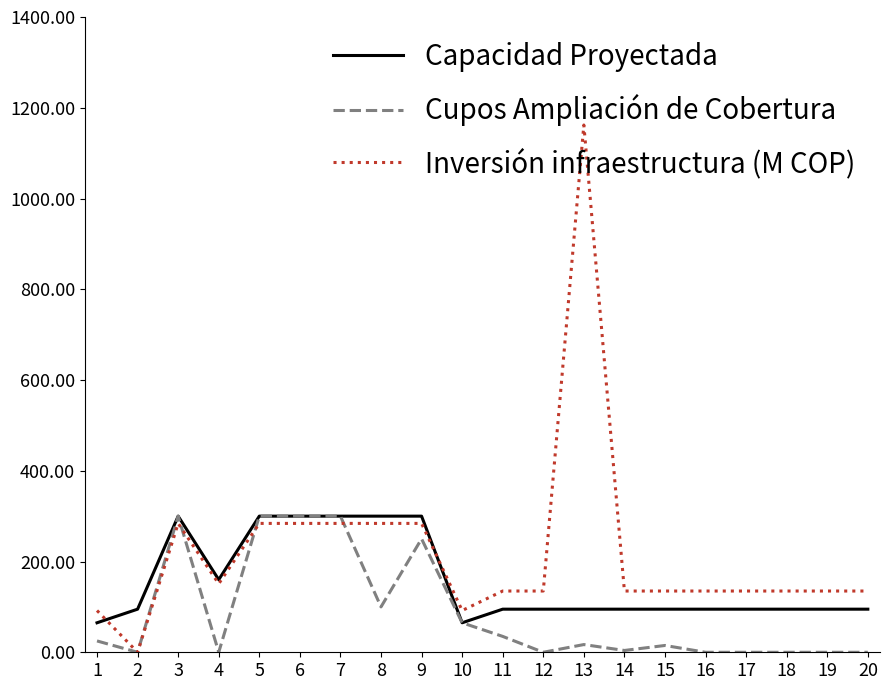

True or false: Inversión infraestructura (M COP) has more than 1 points higher than both neighbors.

True